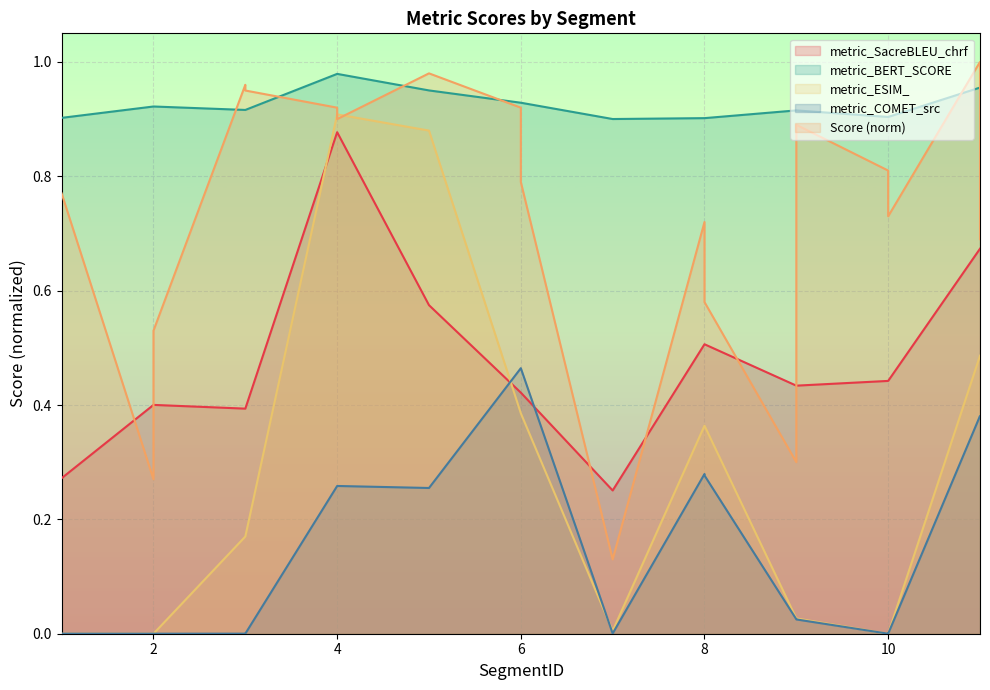

Which label corresponds to the largest value in the chart?

11